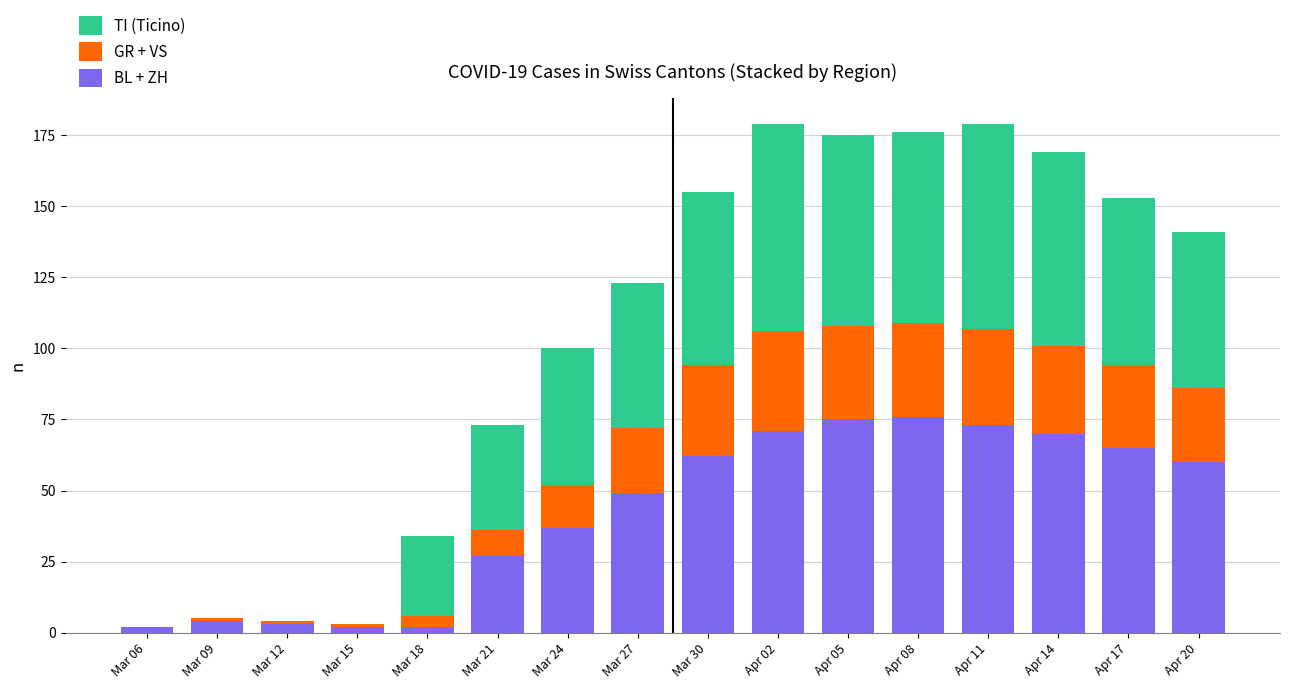

What is the total value across all series at Apr 11?

179